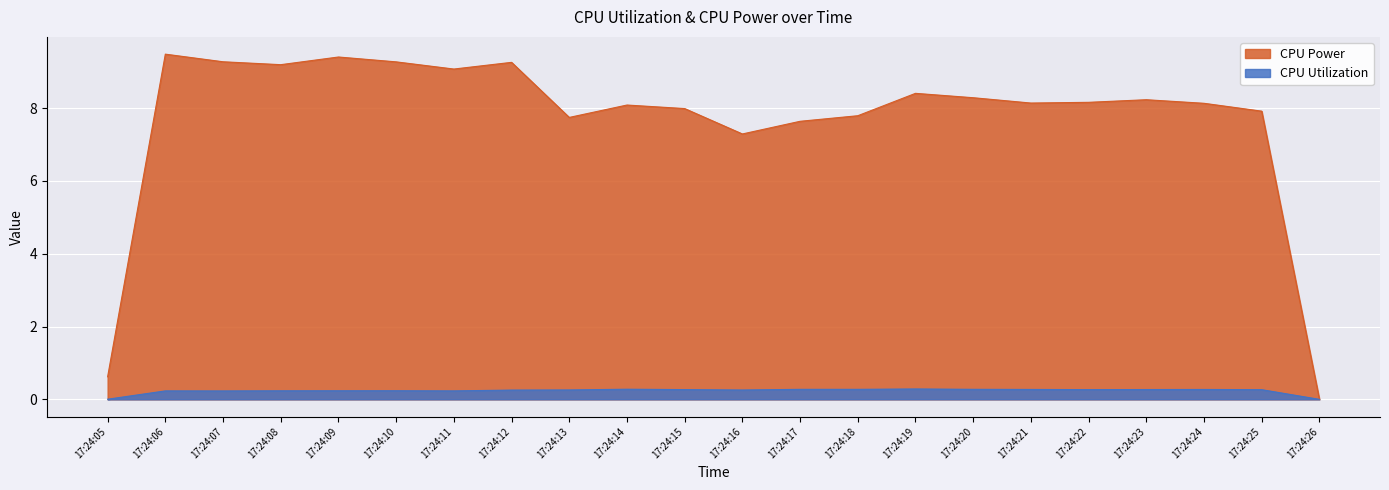

What is the spread (max minus min) of values at 17:24:22?

7.9